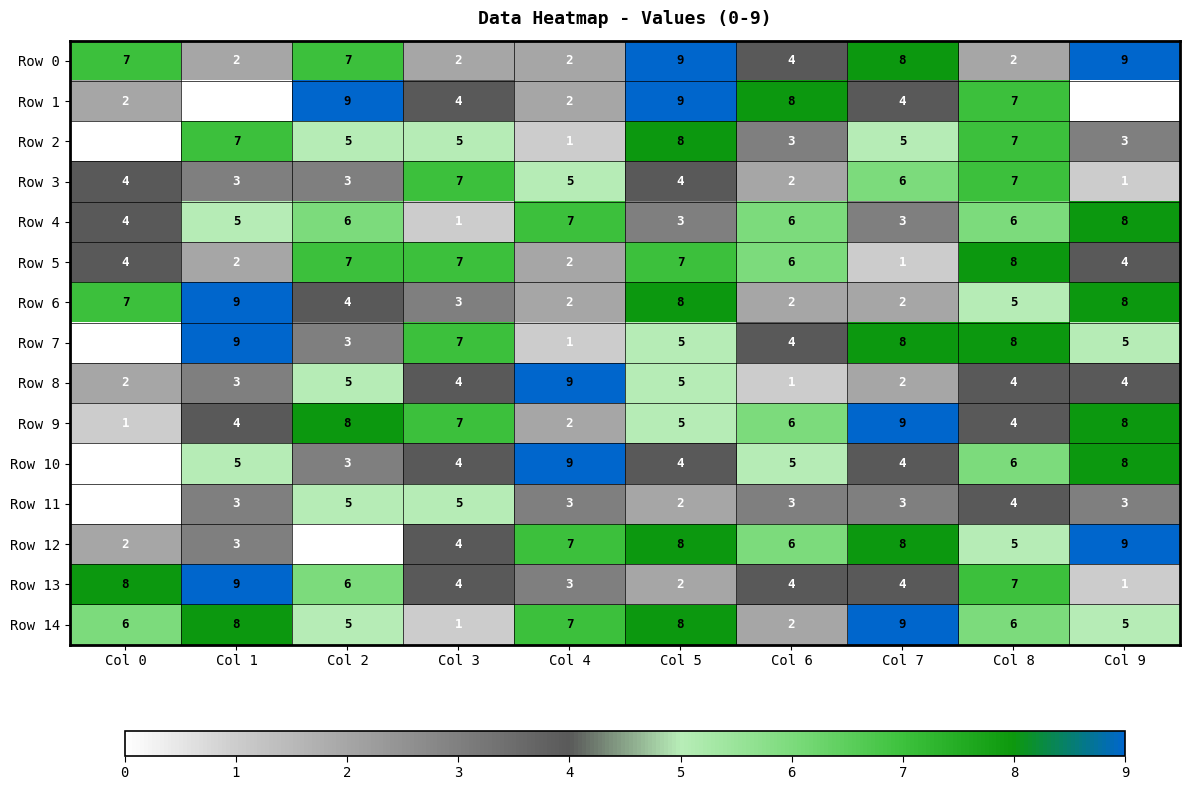

What is the difference between the Row 7 values at Col 3 and Col 4?

6